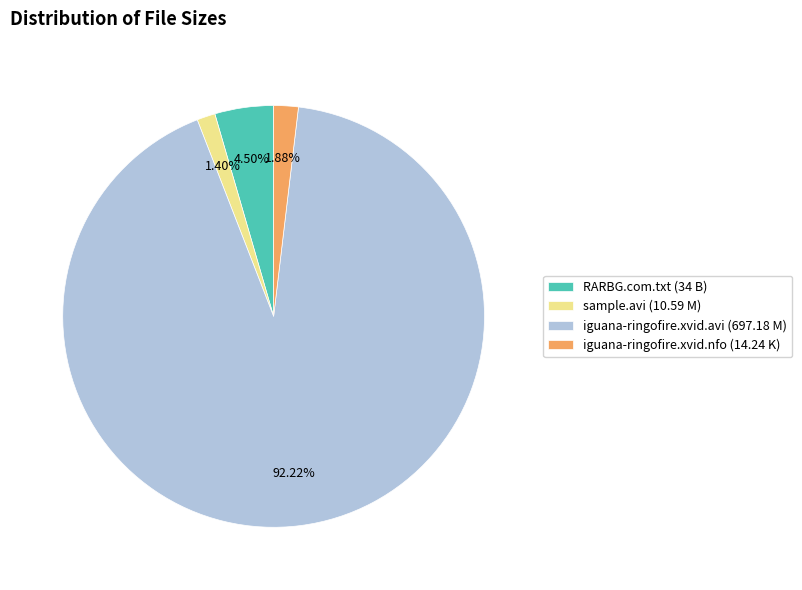

Between RARBG.com.txt (34 B) and iguana-ringofire.xvid.avi (697.18 M), which is larger?

iguana-ringofire.xvid.avi (697.18 M)